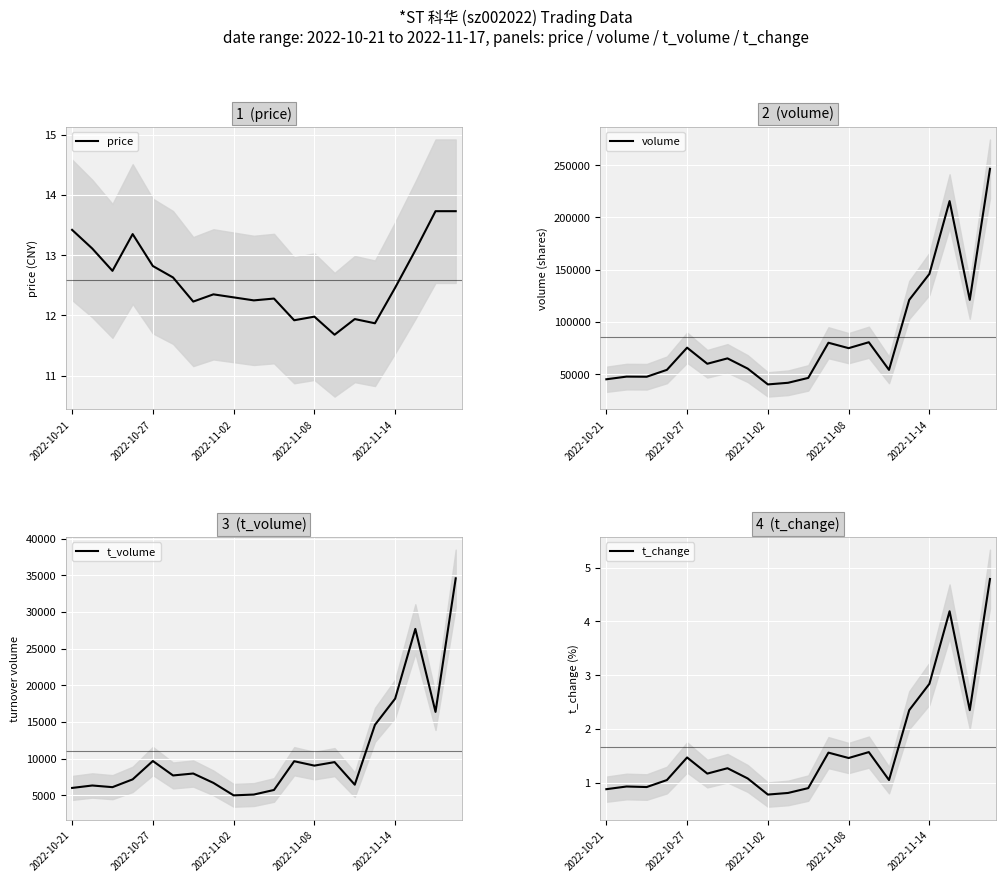

In t_change, how many points are higher than both neighbors (excluding endpoints)?

6